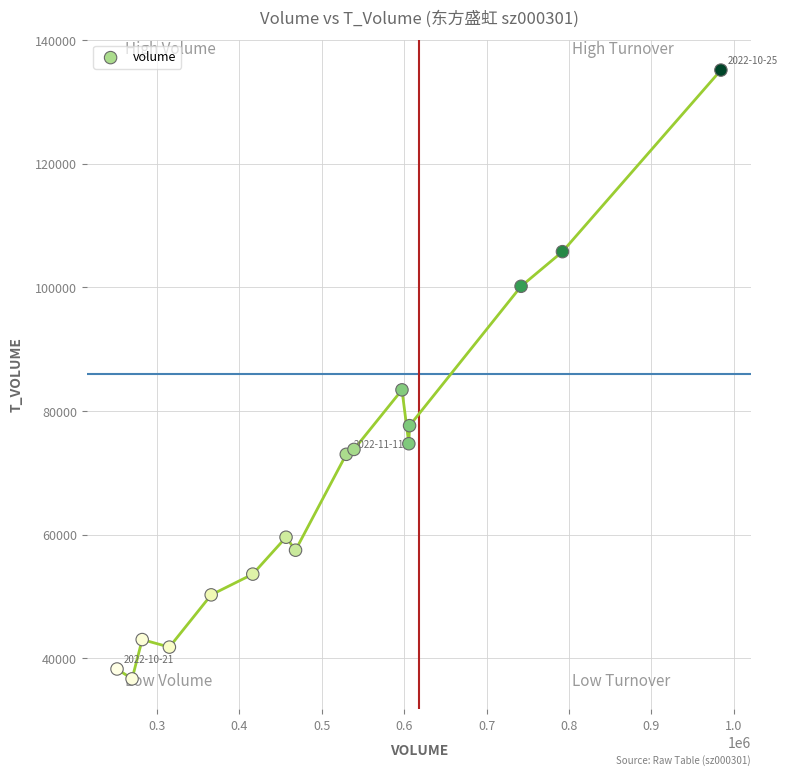

What is the range of Y values (max minus min)?

98485